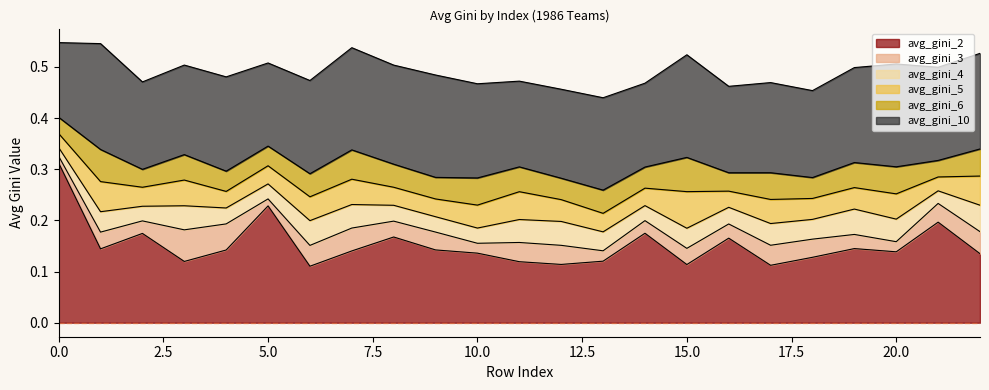

What is the greatest value displayed?

0.5